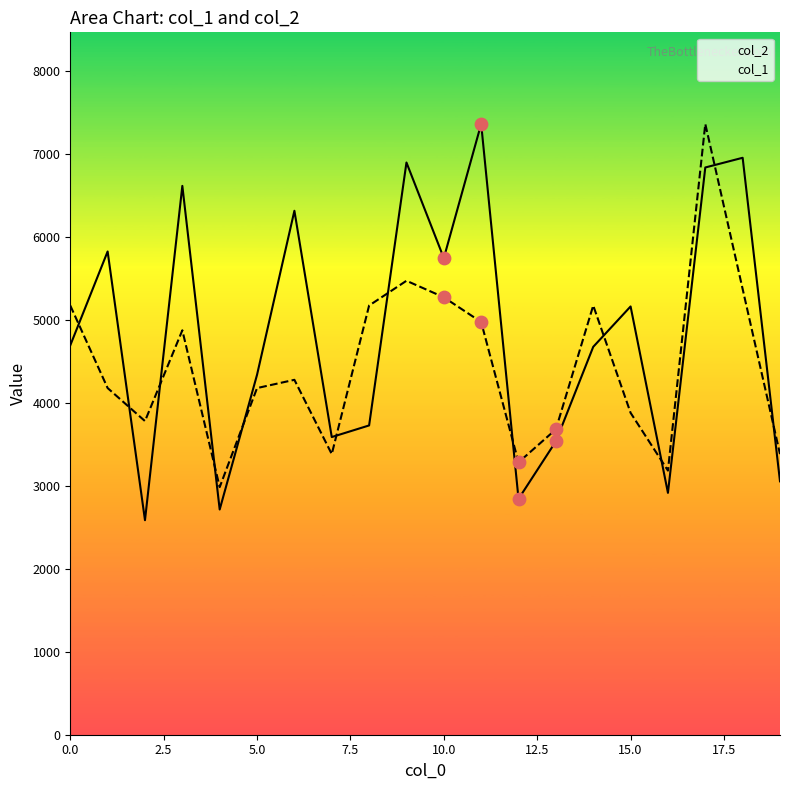

At how many categories does at least one series exceed 6938?

3